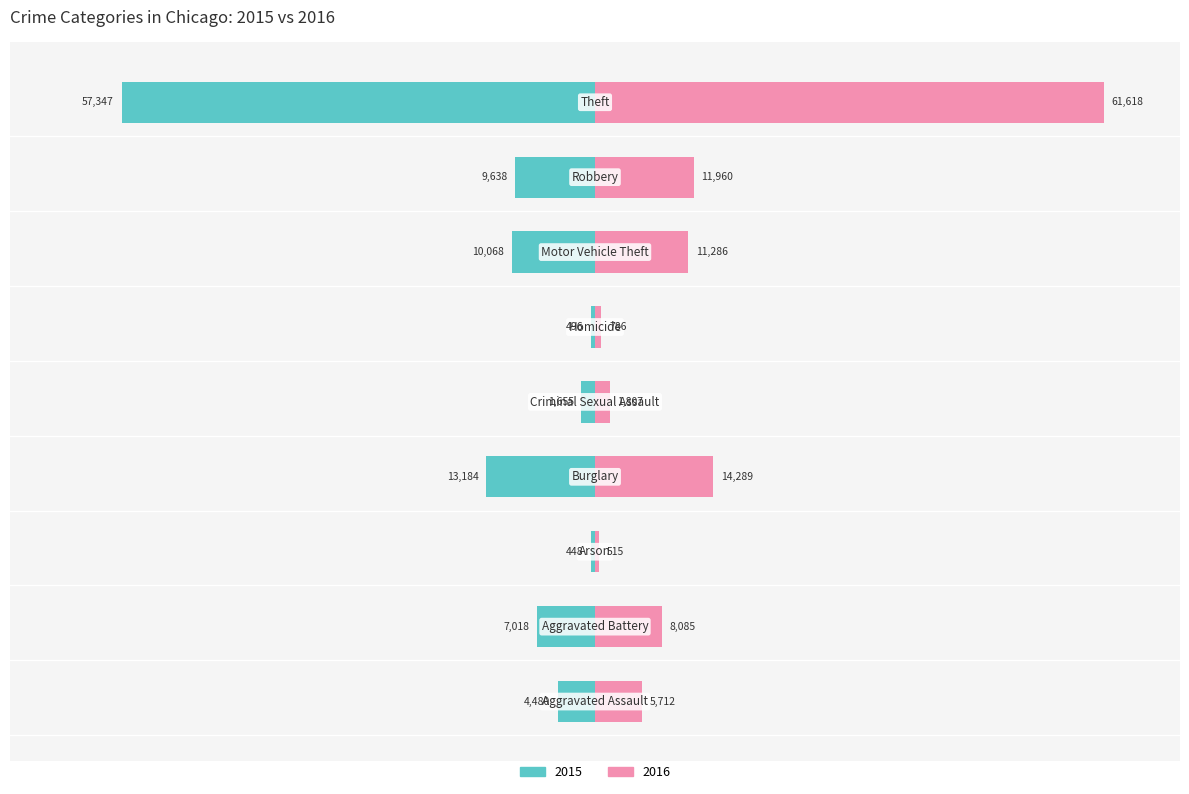

How many bars are there in total?

18